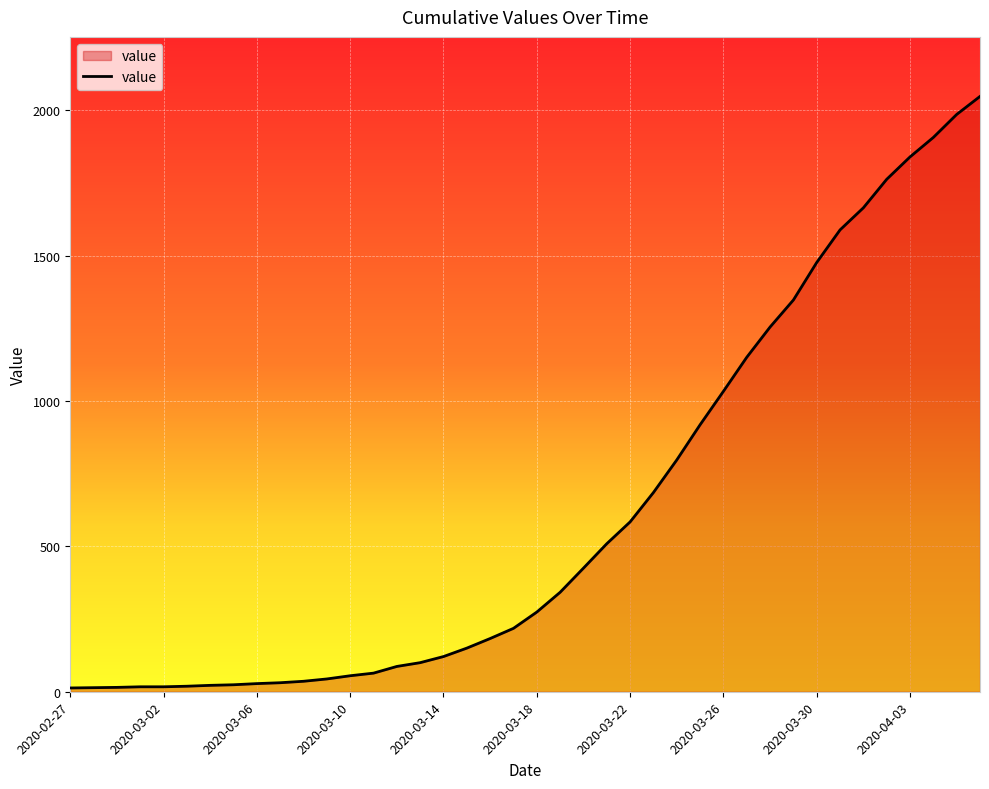

What is the difference between the maximum and minimum values?

2034